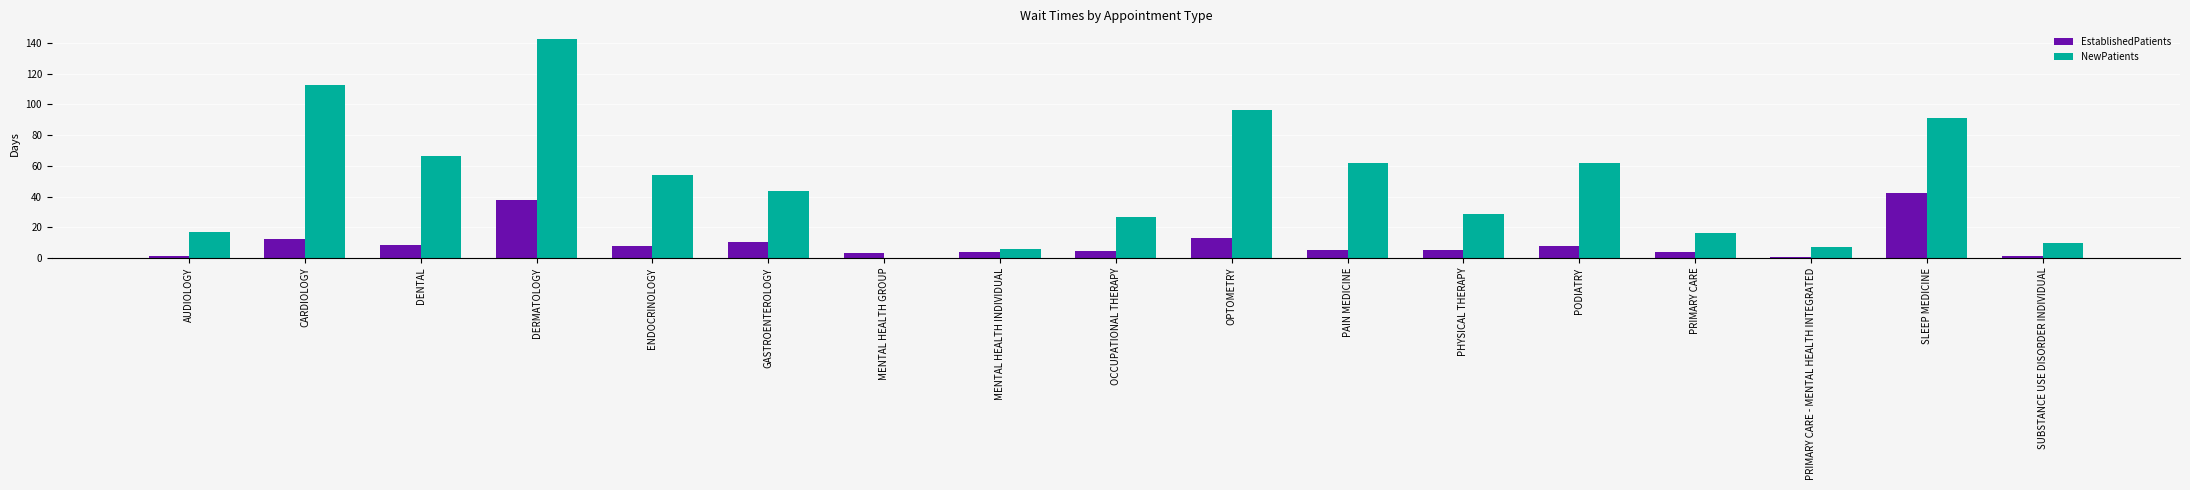

True or false: EstablishedPatients has a value of 15.0 at DERMATOLOGY.

False